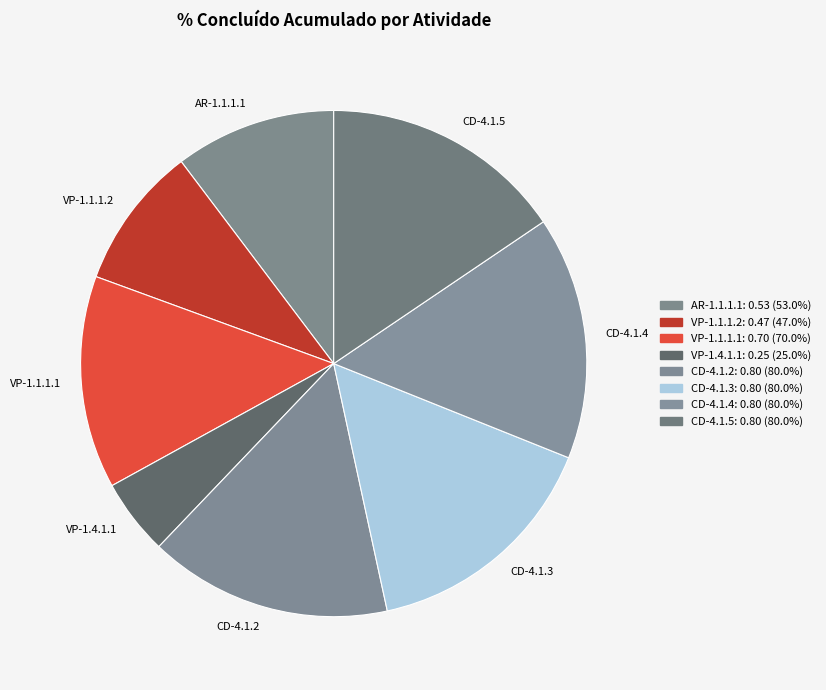

What is the ratio of the value at CD-4.1.4 to the value at CD-4.1.2?

1.0